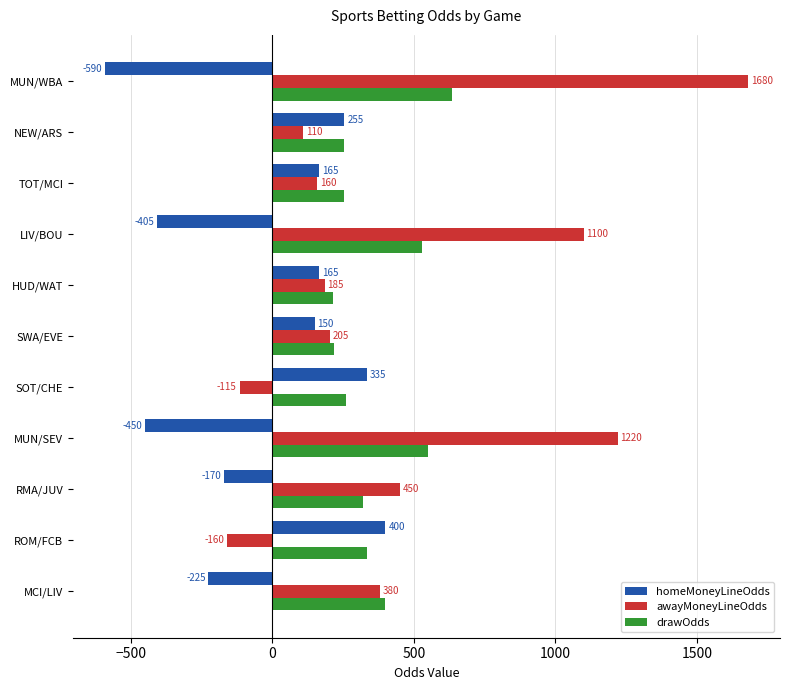

How many values in the homeMoneyLineOdds series are below 150?

5